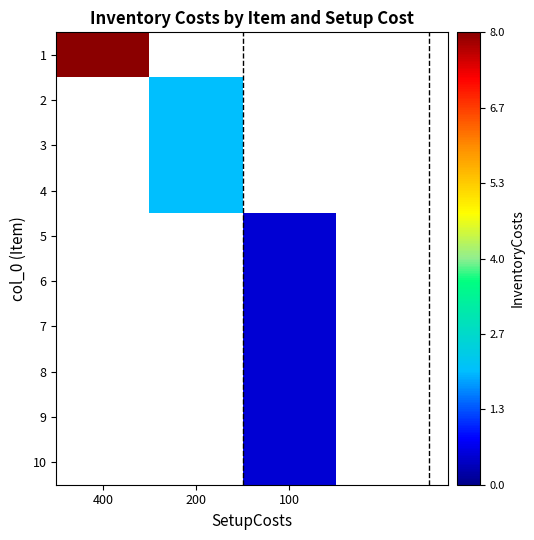

Rank the categories by 8 value from lowest to highest.

400, 200, 100